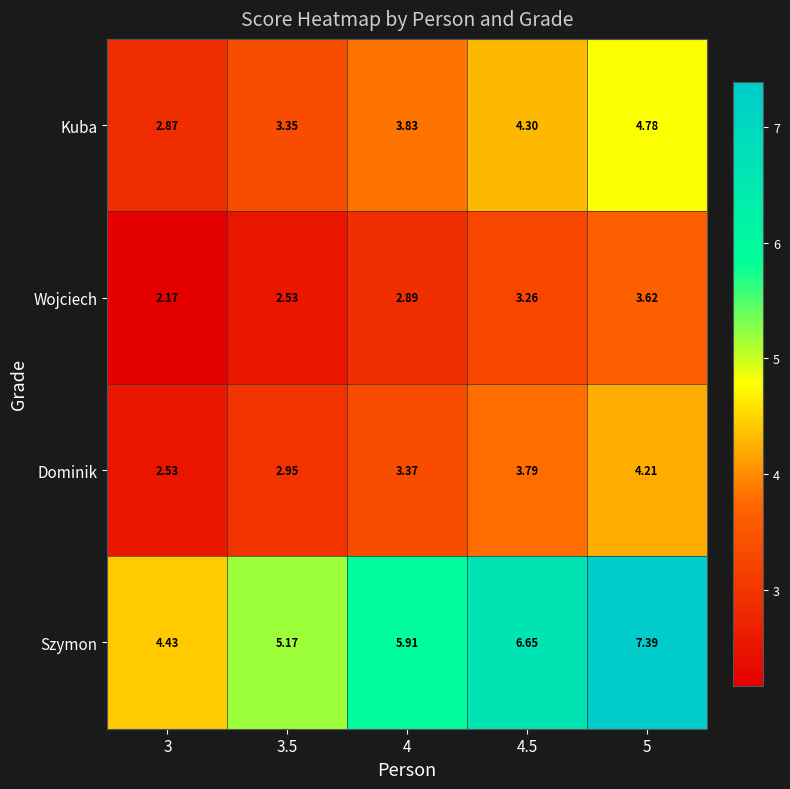

What is the greatest value displayed?

7.4